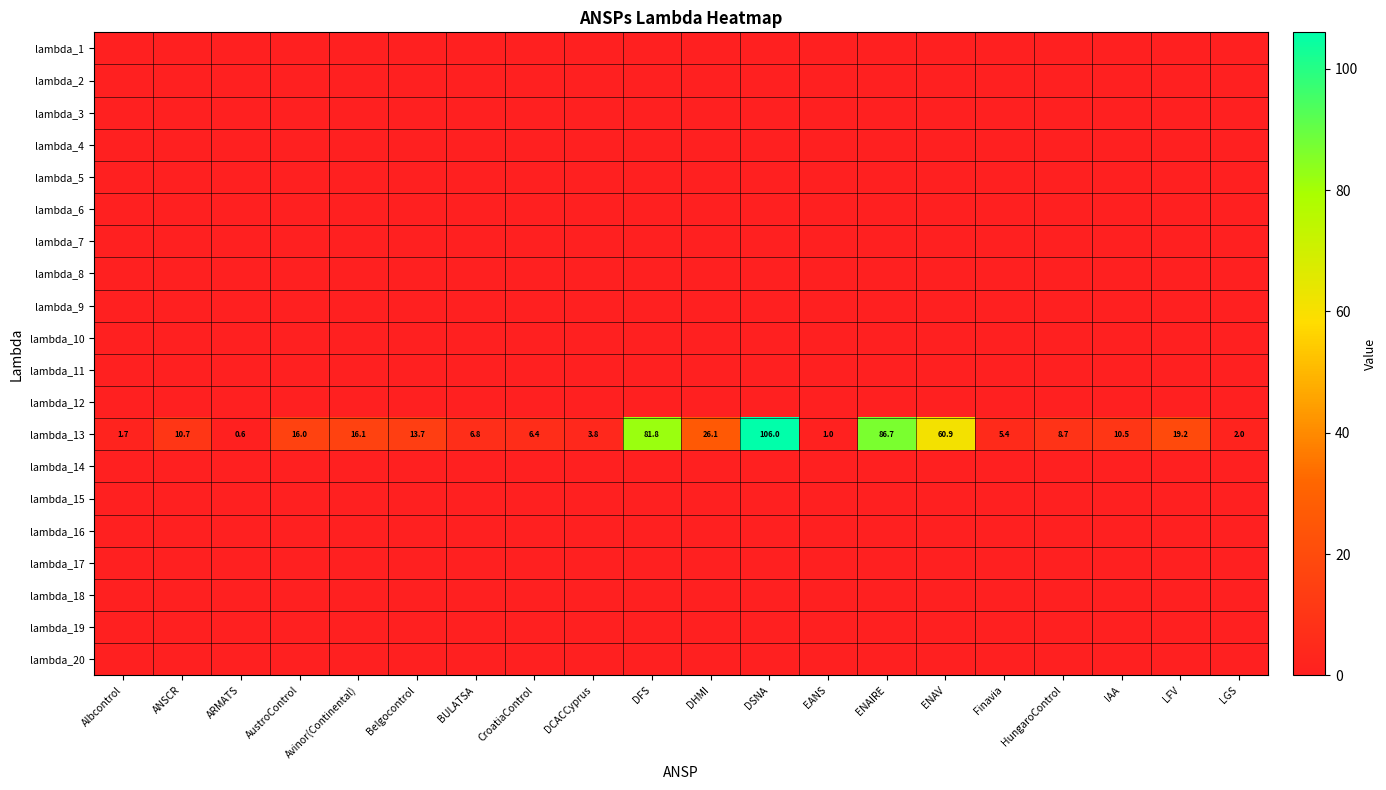

At which category is the sum across all series the highest?

DSNA